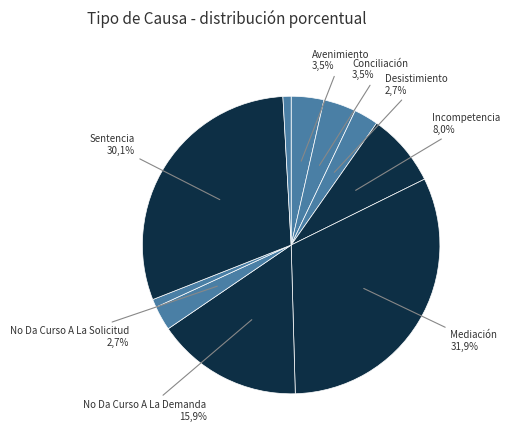

To the nearest percent, what is the combined percentage of Sentencia and No Da Curso A La Solicitud?

33%